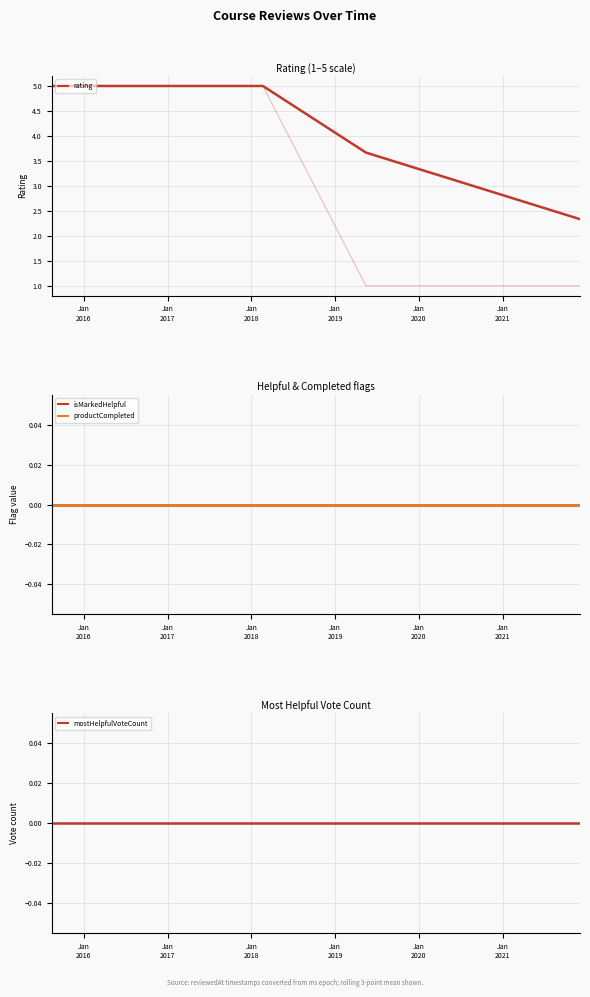

List the series in order of their peak value, lowest first.

isMarkedHelpful, productCompleted, mostHelpfulVoteCount, rating